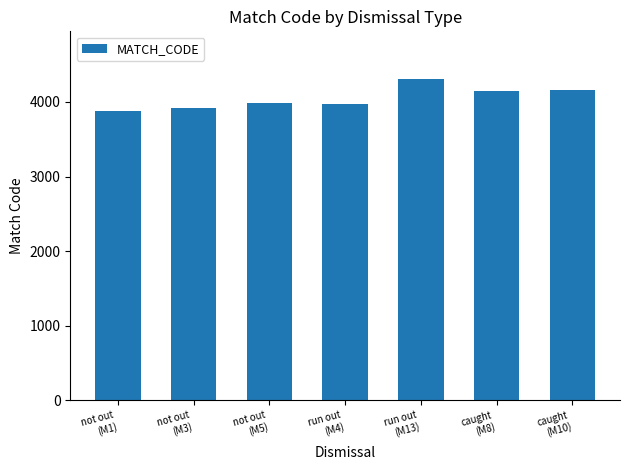

What is the minimum value shown in the chart?

3880